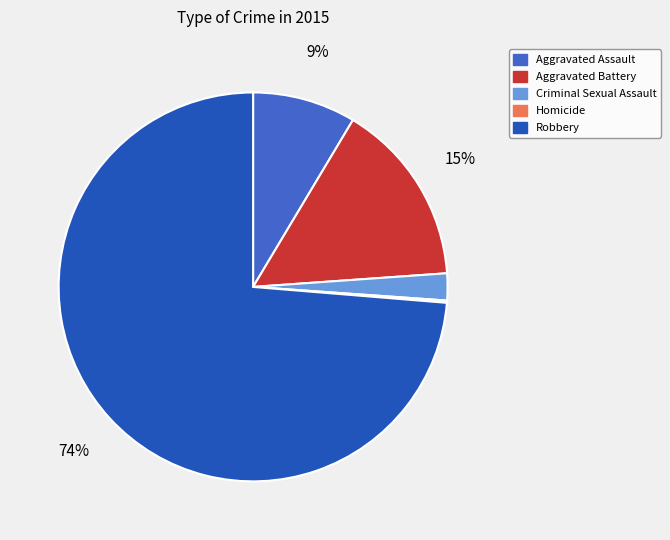

Which slice is the largest?

Robbery